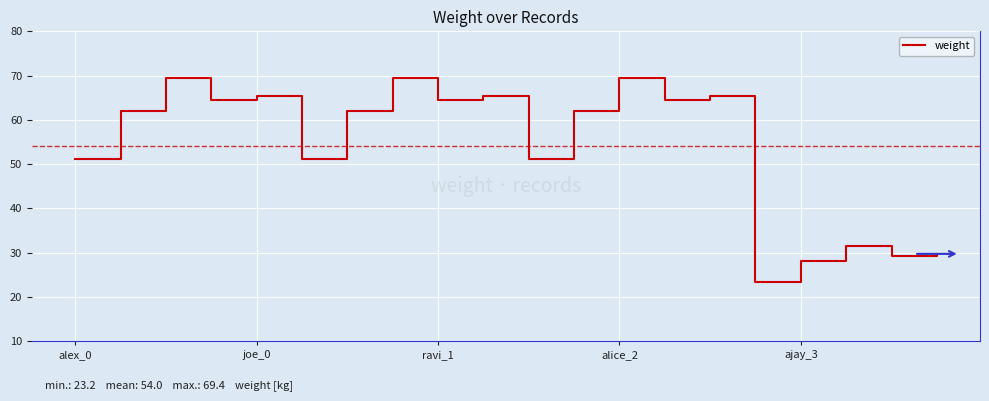

What is the maximum value shown in the chart?

69.4